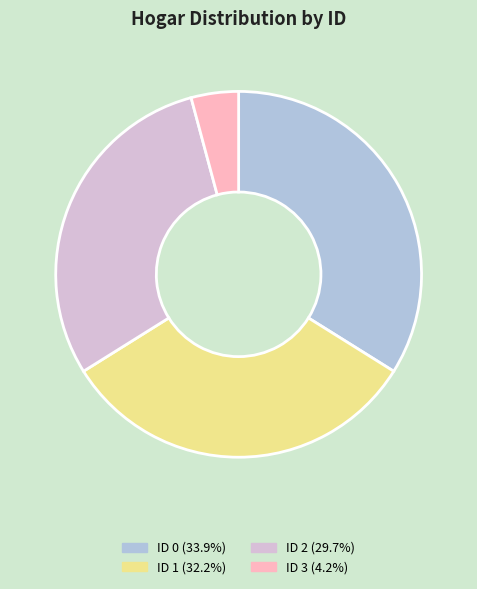

Is the sum of ID 3 (4.2%) and ID 1 (32.2%) greater than half?

No